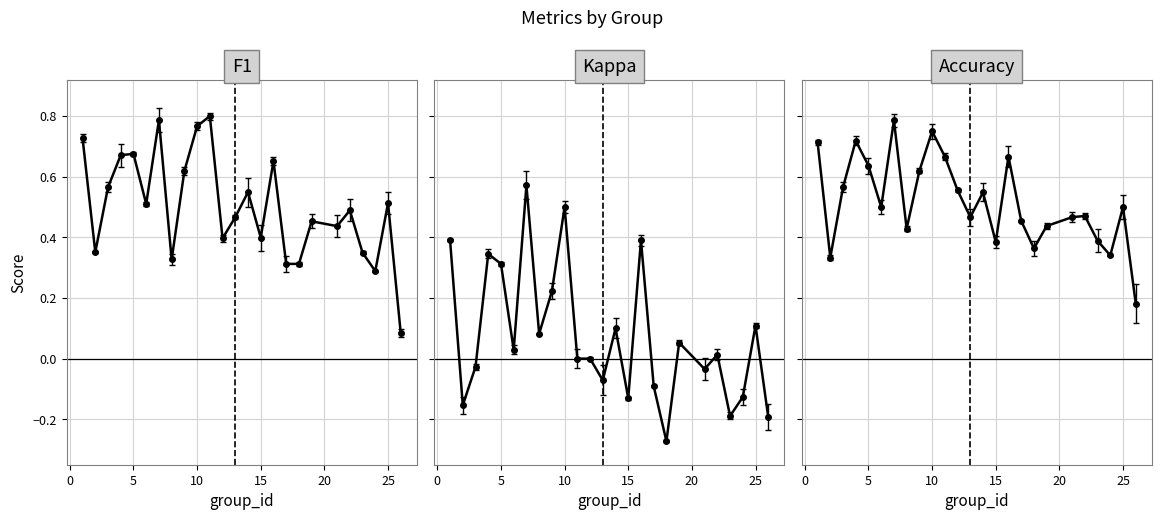

Which series changed the most between 7 and 22?

kappa